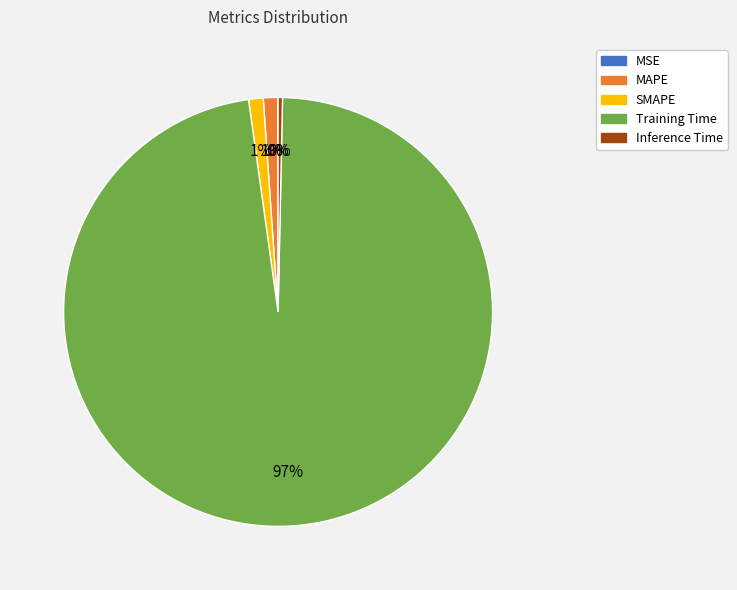

Which category has the biggest portion of the pie?

Training Time